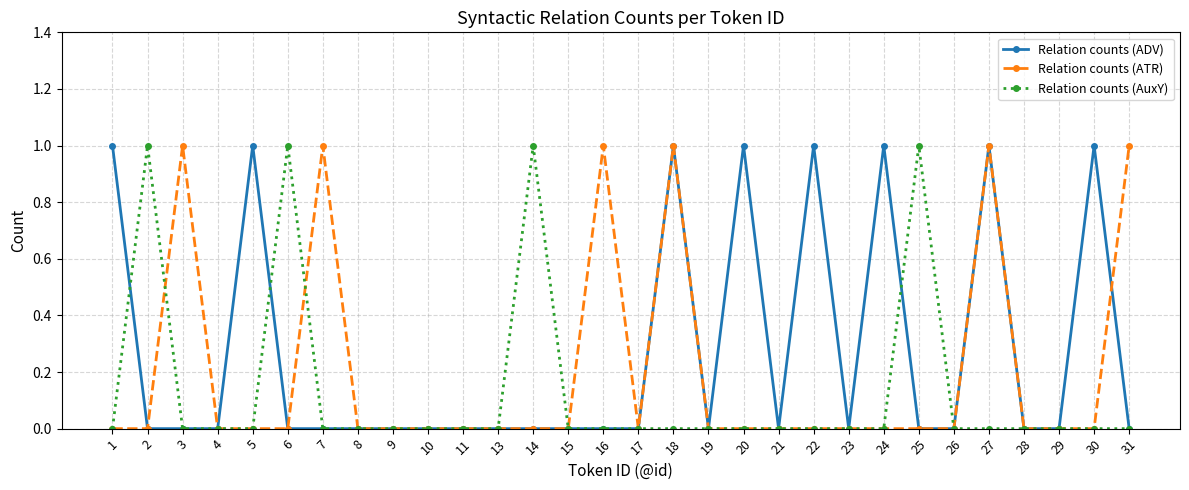

Which series changed the most between 3 and 19?

Relation counts (ATR)